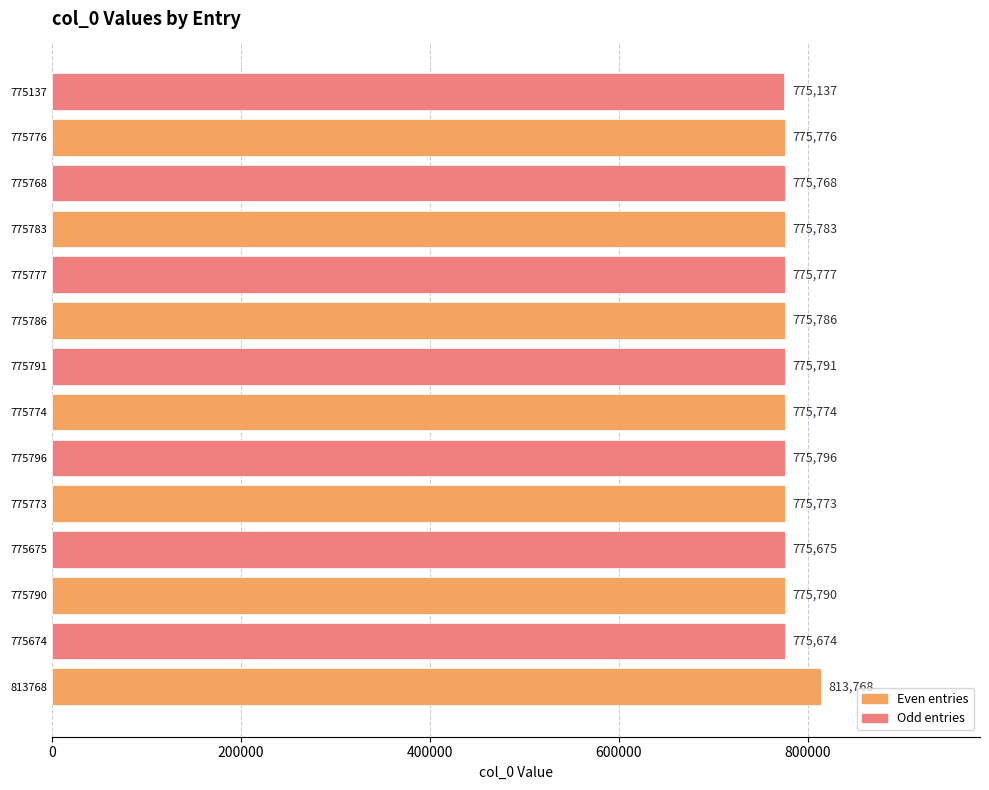

What is the change in value from 775796 to 775791?

-5